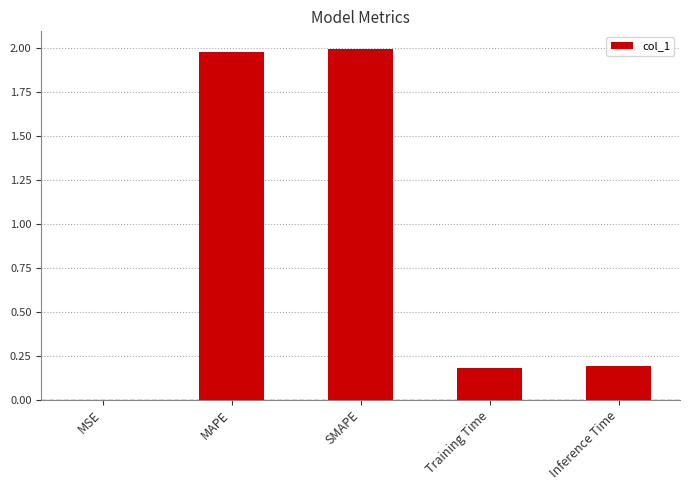

What is the sum of all values?

4.3